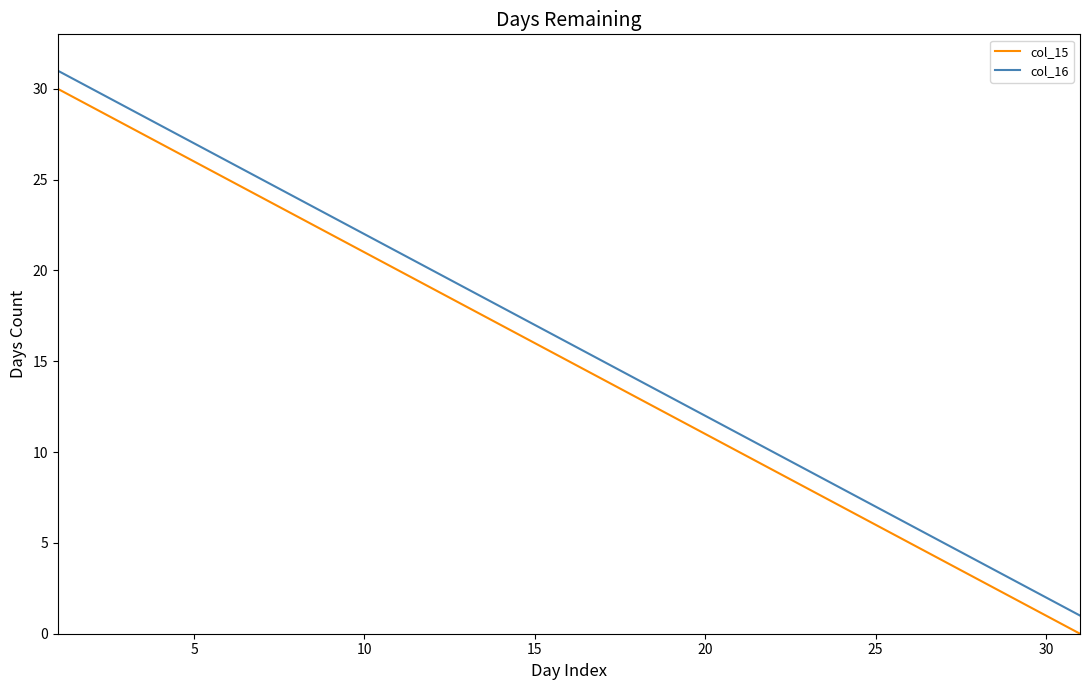

Is this an area chart (filled region under the line)?

No